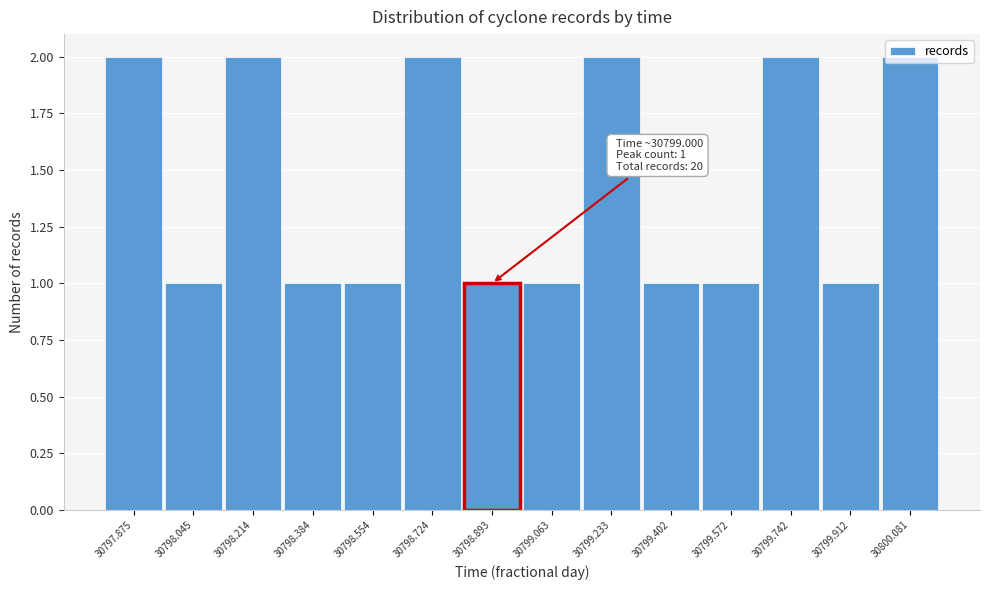

Approximately how many times larger is the value at 30799.912 compared to 30798.214?

0.5